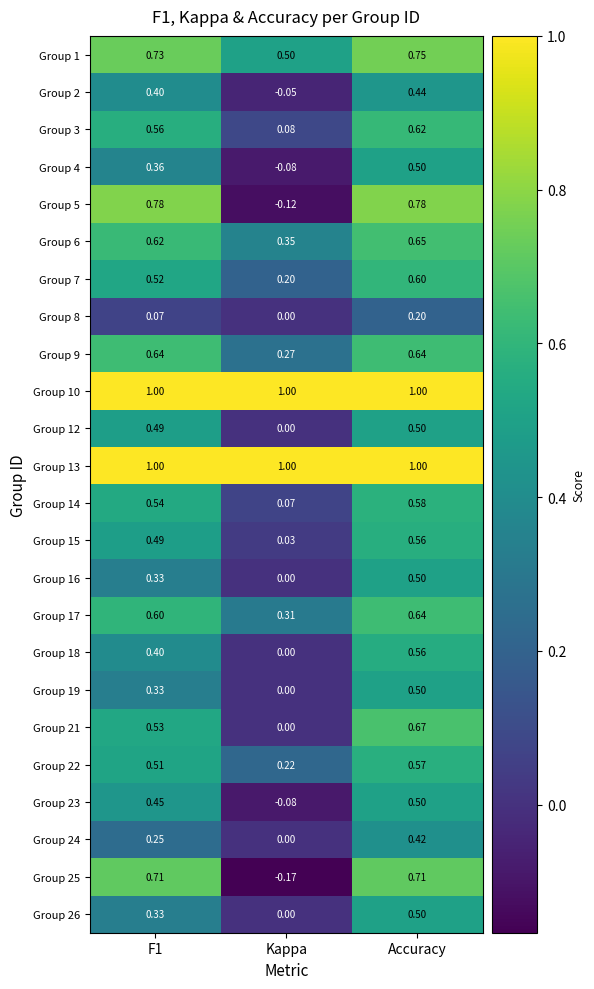

What is the total value across all series at Accuracy?

14.4